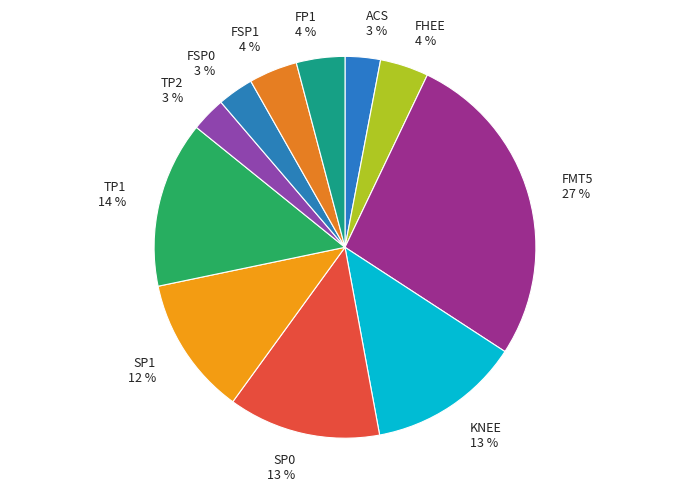

Is the sum of FMT5 27 % and FSP1 4 % greater than half?

No